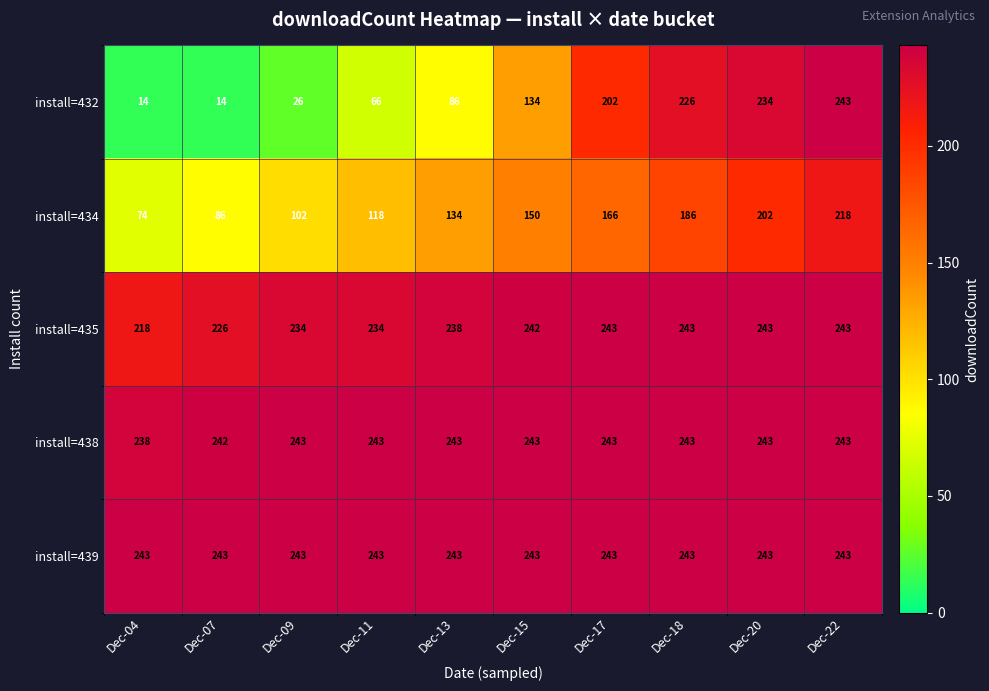

What is the total value across all series at Dec-22?

1190